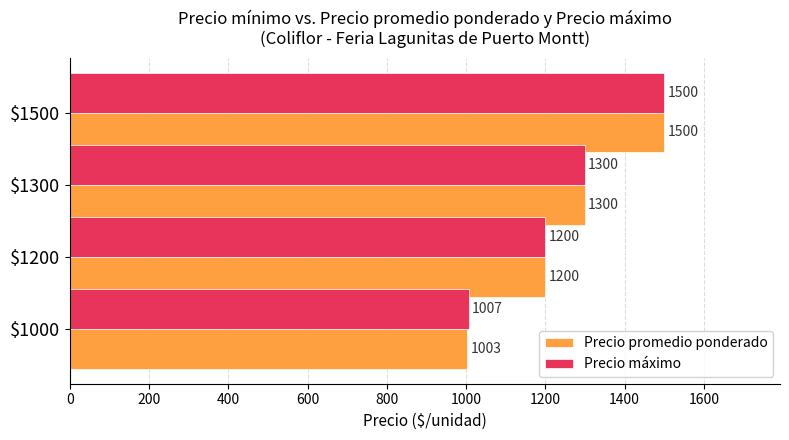

Read the Precio promedio ponderado value at $1200.

1200.0